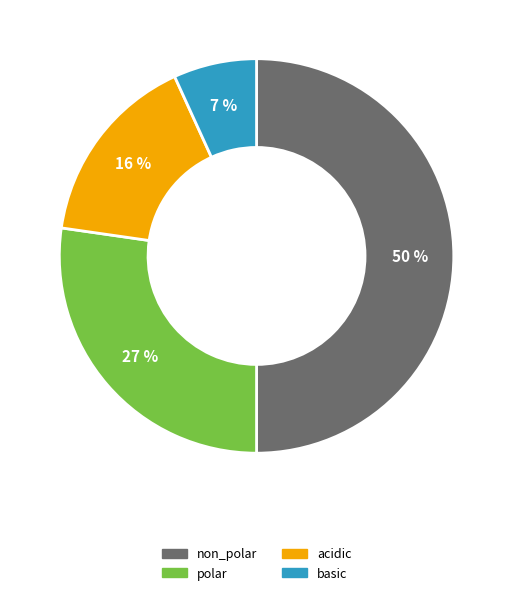

Combined, do polar and acidic account for over 50%?

No